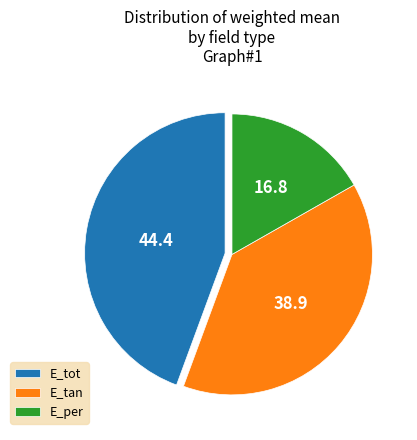

Does E_per account for over 50% of the chart?

No